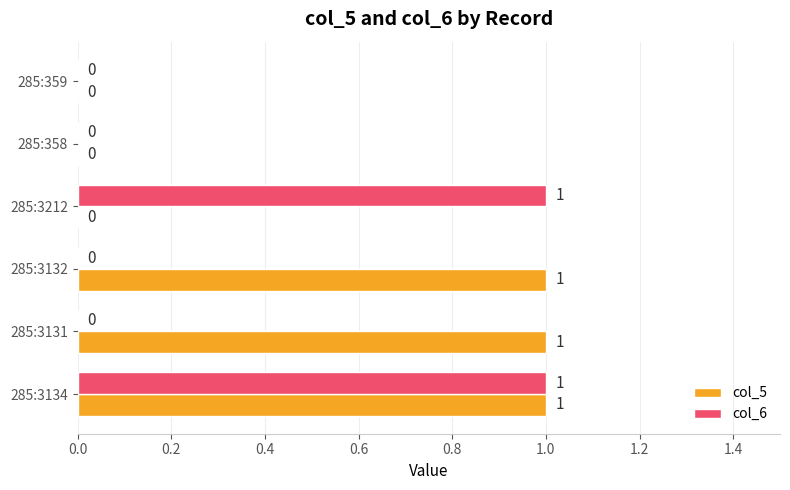

What is the sum of all col_5 values?

3